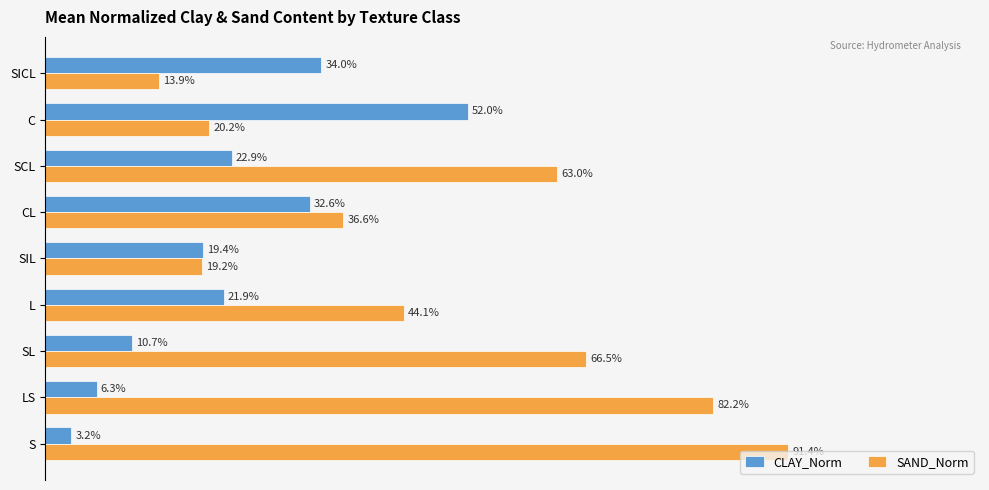

Where is SAND_Norm nearest to the value 52?

L